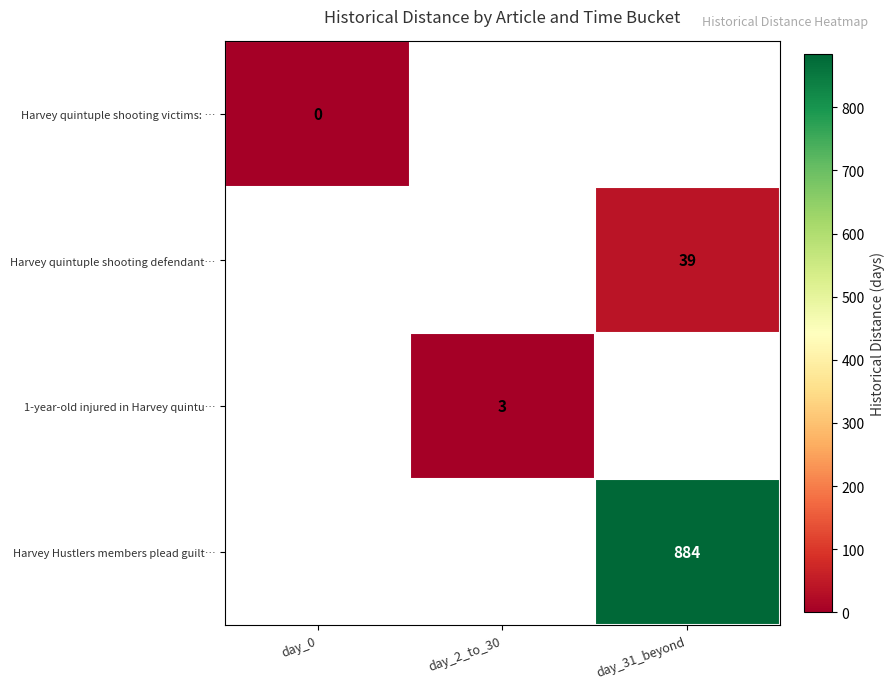

Rank the categories by Harvey quintuple shooting victims: … value from highest to lowest.

day_0, day_2_to_30, day_31_beyond